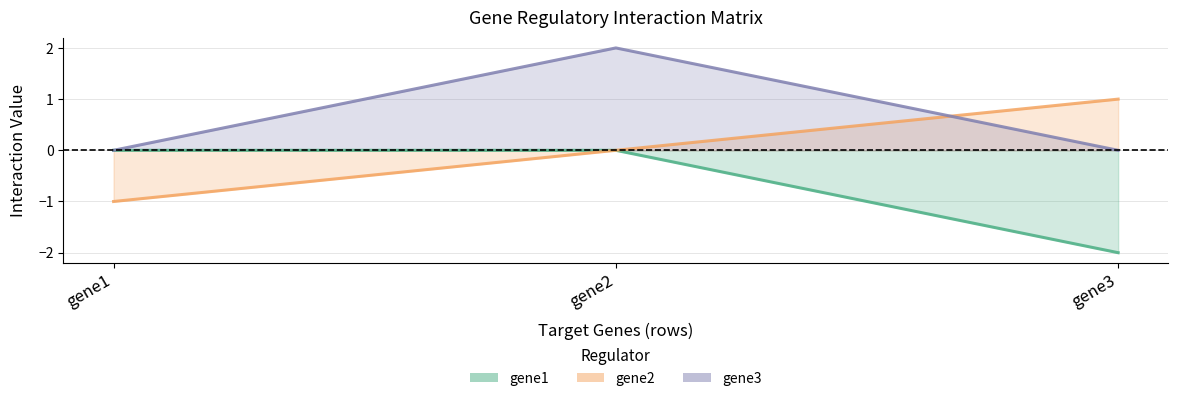

Which series has the widest spread of values?

gene1